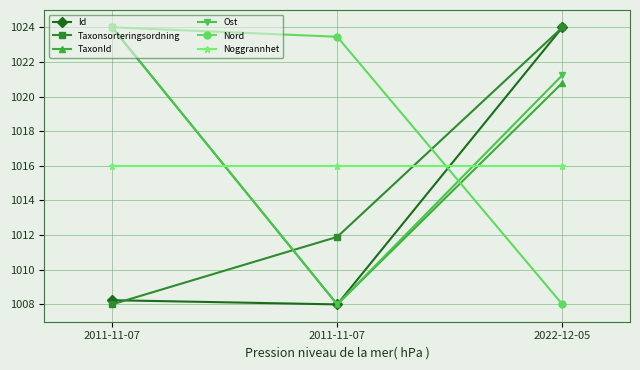

What are all the series names shown in the legend?

Id, Taxonsorteringsordning, TaxonId, Ost, Nord, Noggrannhet